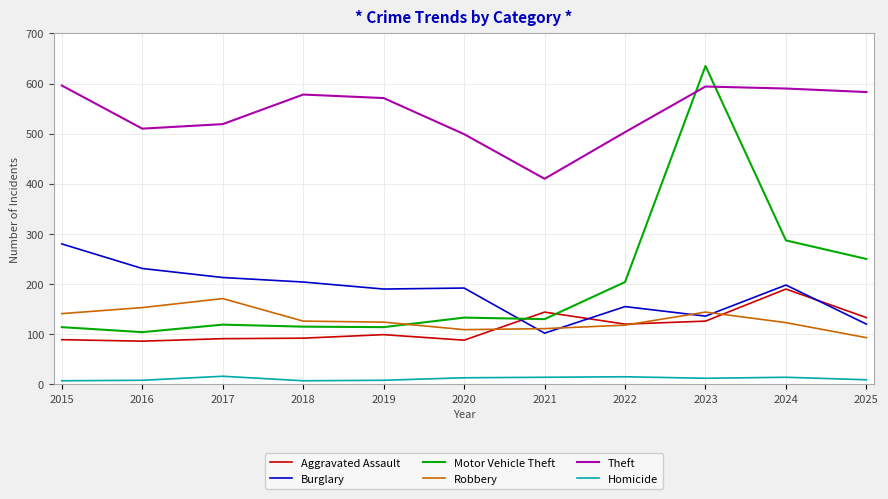

At which category is the sum across all series the highest?

2023